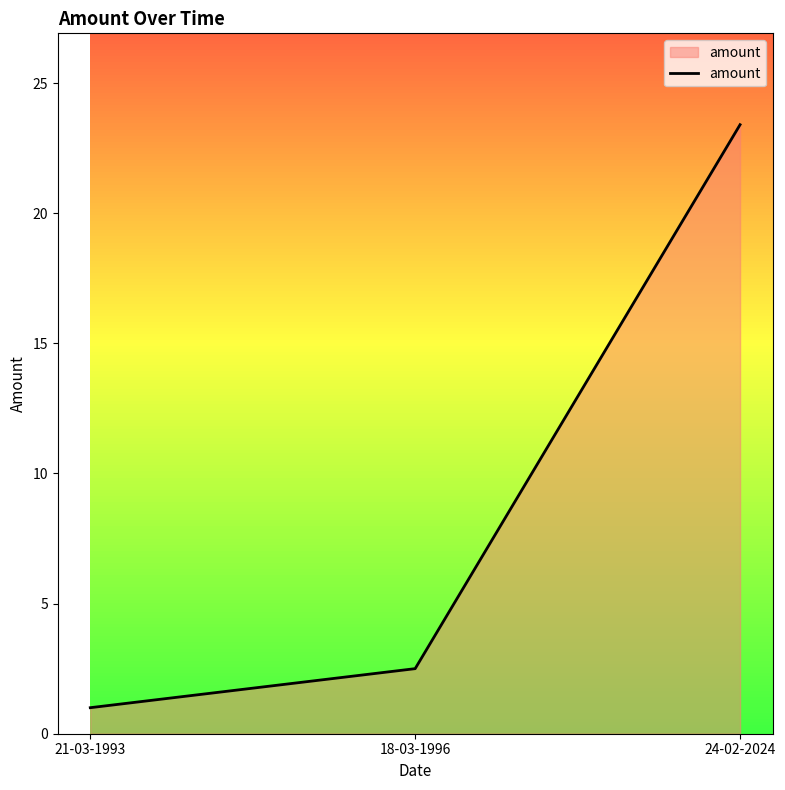

Reading left to right, what are all the values shown in this chart?

1.0	2.5	23.4